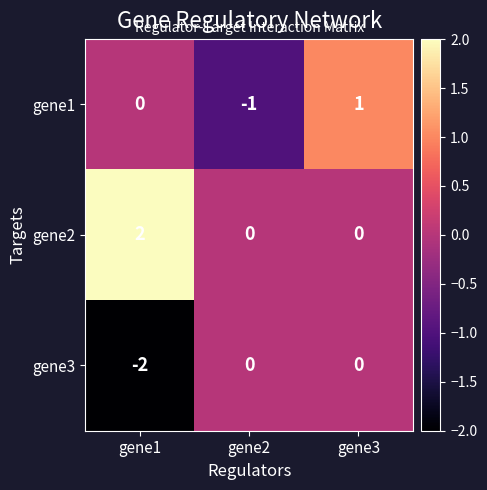

The value of gene3 at gene2 is 1. True or false?

False